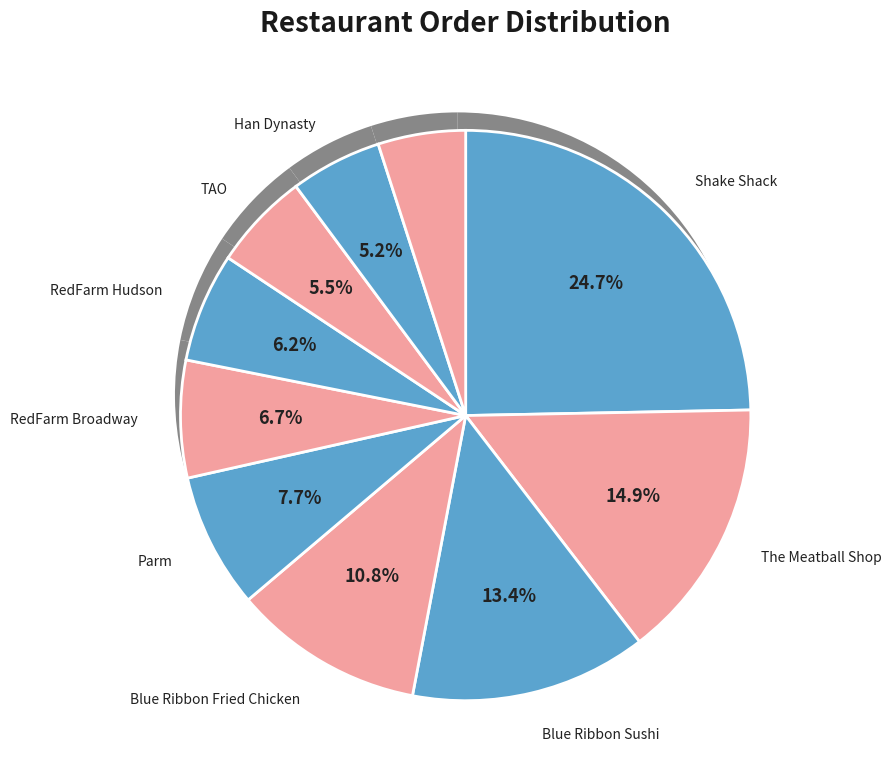

To the nearest percent, what portion does Blue Ribbon Fried Chicken represent?

11%